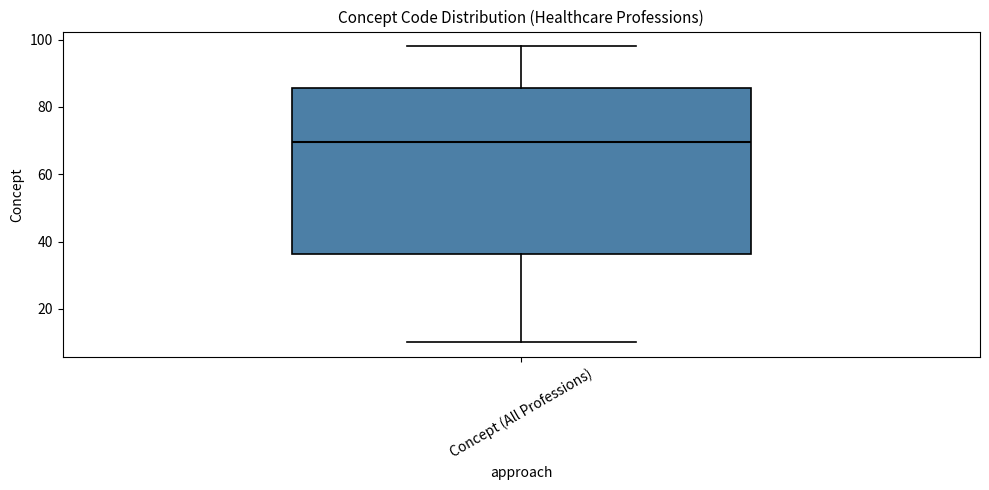

Read this box plot against the y-axis: the position of the median line, the range covered by the box, and the ends of both whiskers. The values are not printed on the chart, so give them approximately, as read against the axis.

median 70, box 36 to 86, whiskers 10 to 98